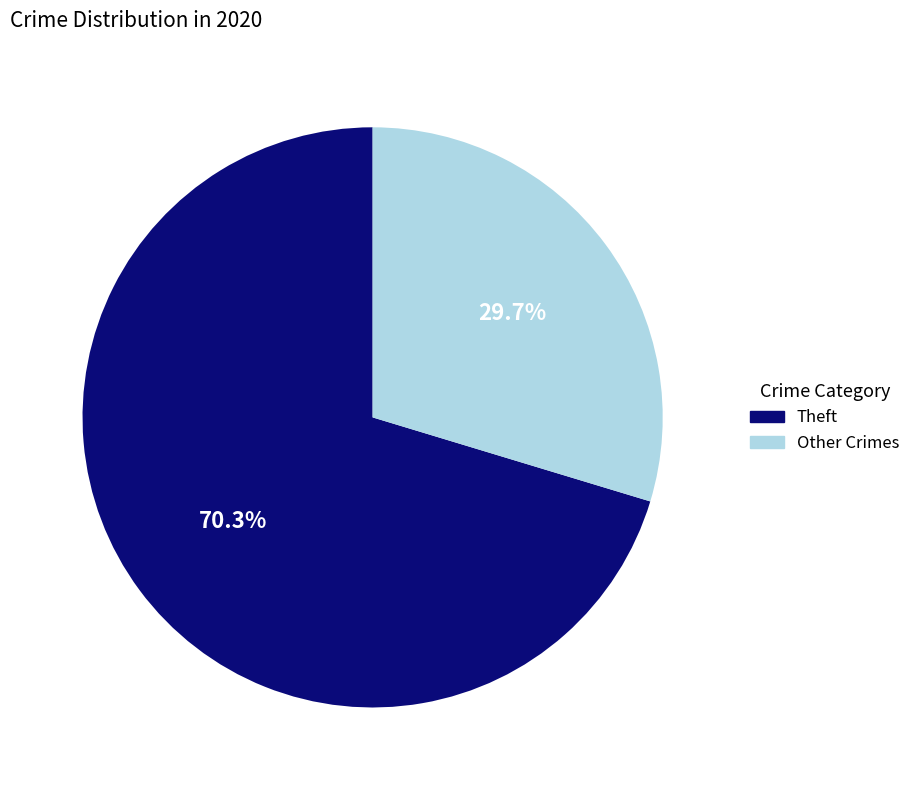

How much of the chart is everything except Theft?

29.7%